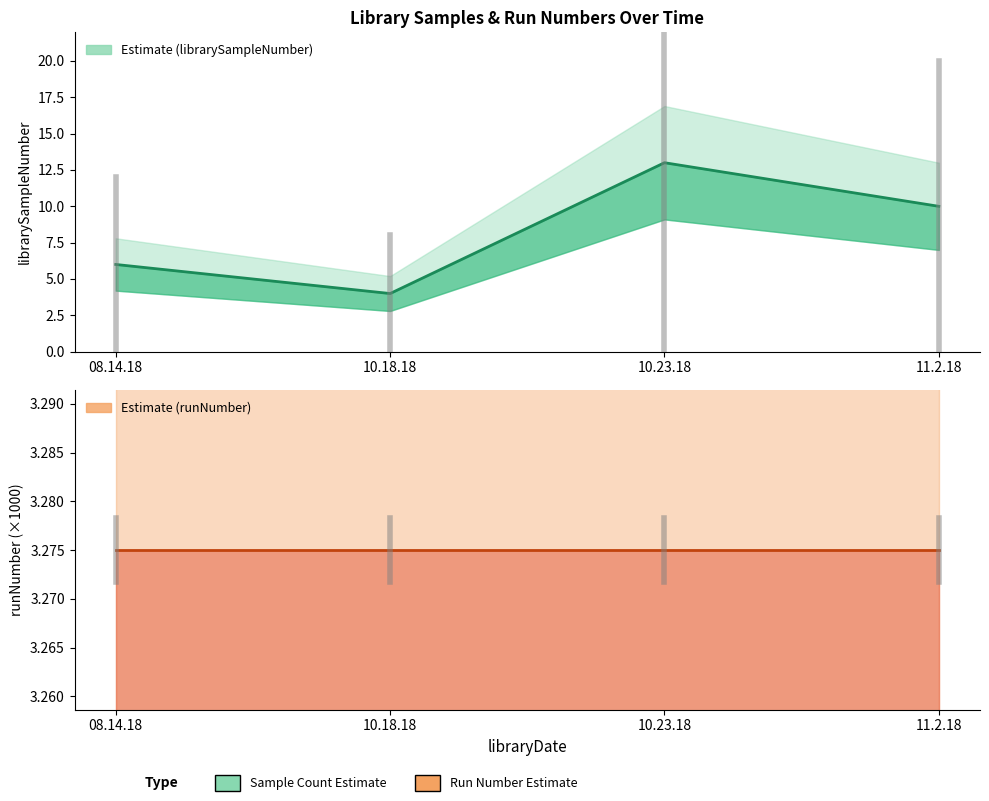

What is the lowest value of the runNumber series?

3.3